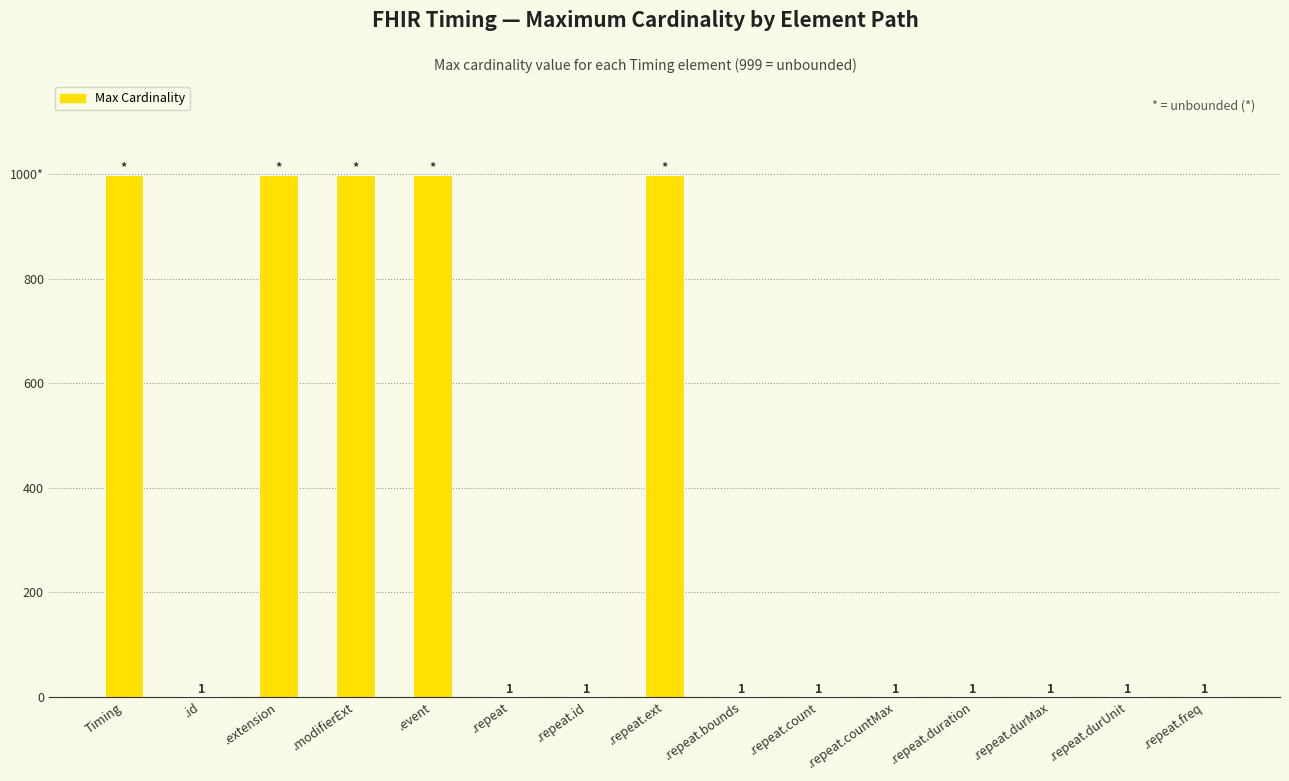

What is the sum of the values at .repeat.durUnit and .modifierExt?

1000